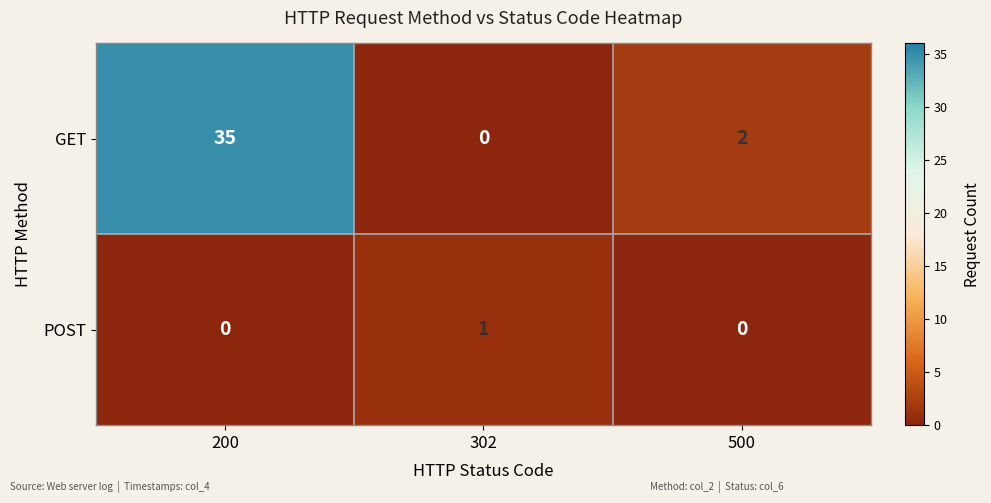

Rank the series by their average value, from lowest to highest.

POST, GET